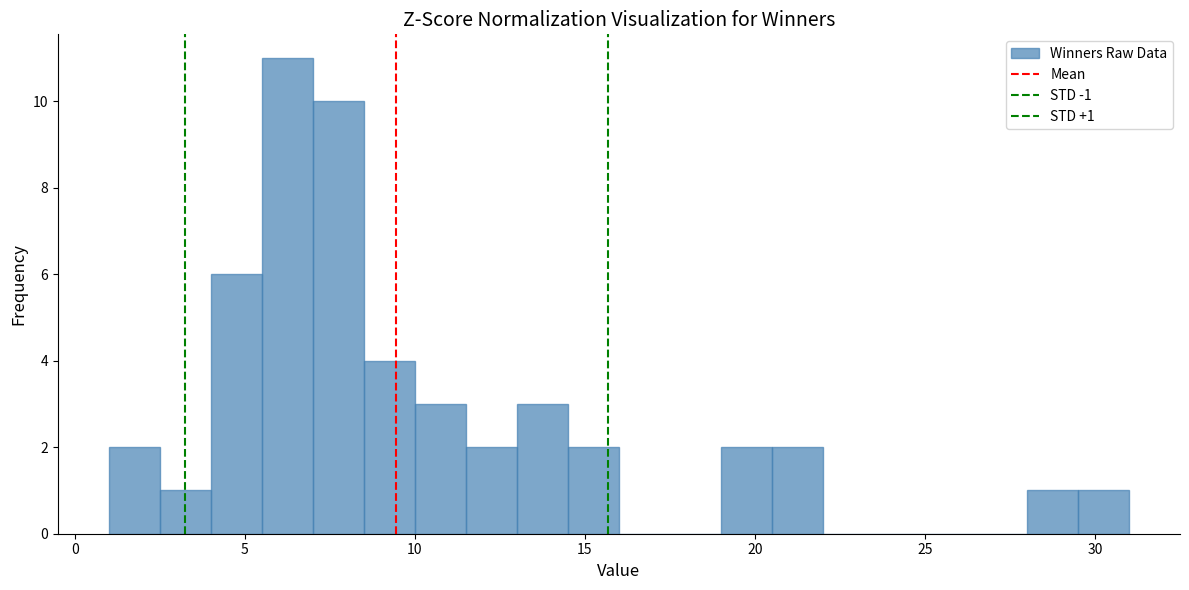

Read against the x-axis, roughly where is the centre of the tallest bar?

6.5